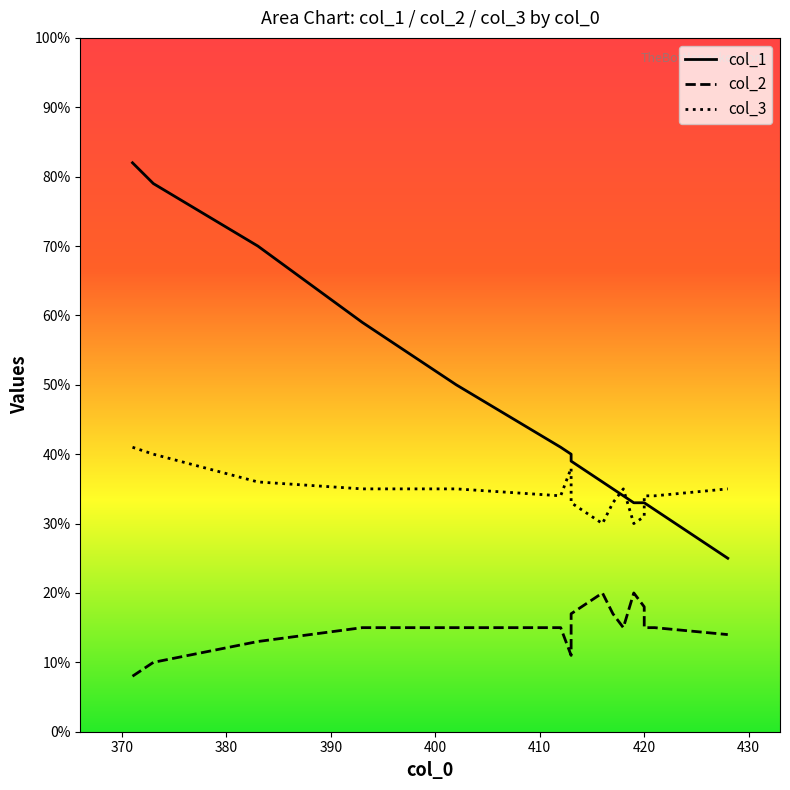

What is the sum of all col_1 values?

721